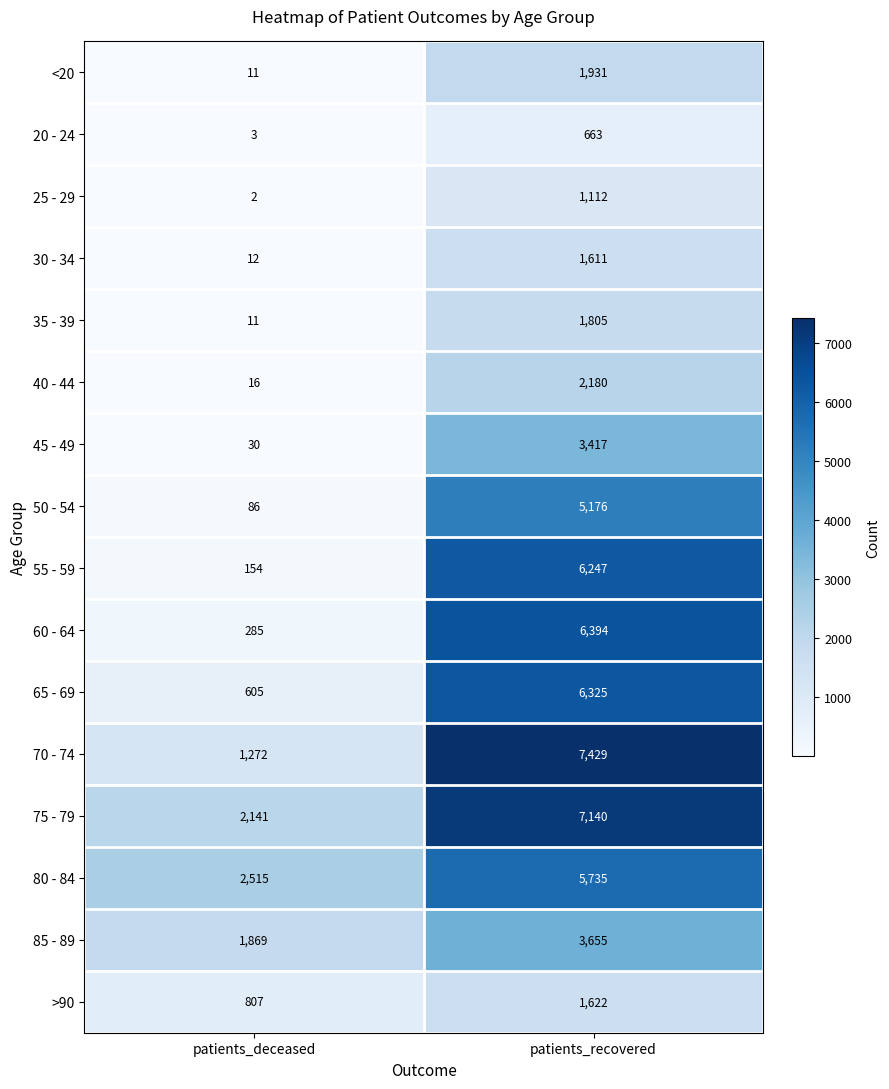

At how many categories does at least one series exceed 4578?

1